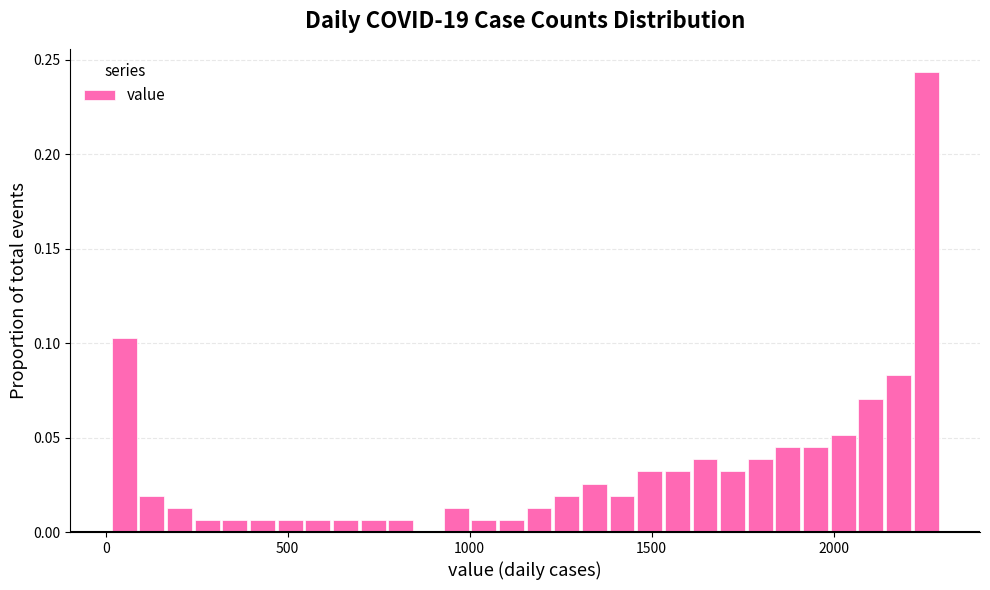

Around what value on the x-axis is the tallest bar? Give the approximate position of its centre, as read against the axis.

2250